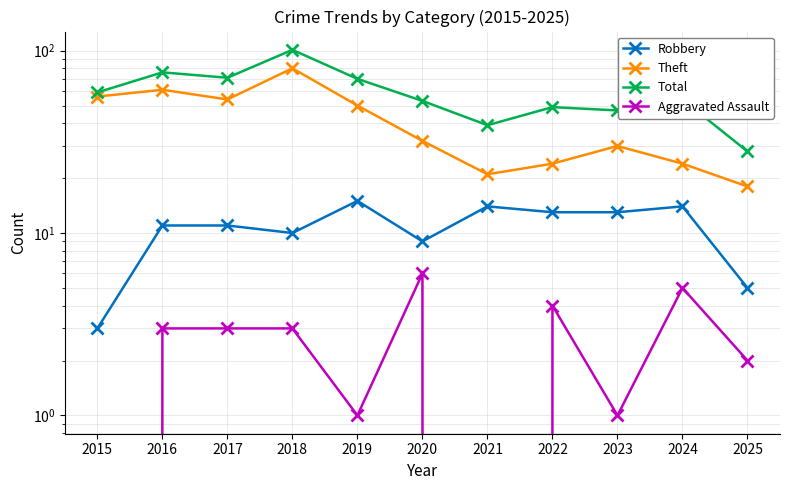

Between 2015 and 2016, which series saw the biggest shift?

Total